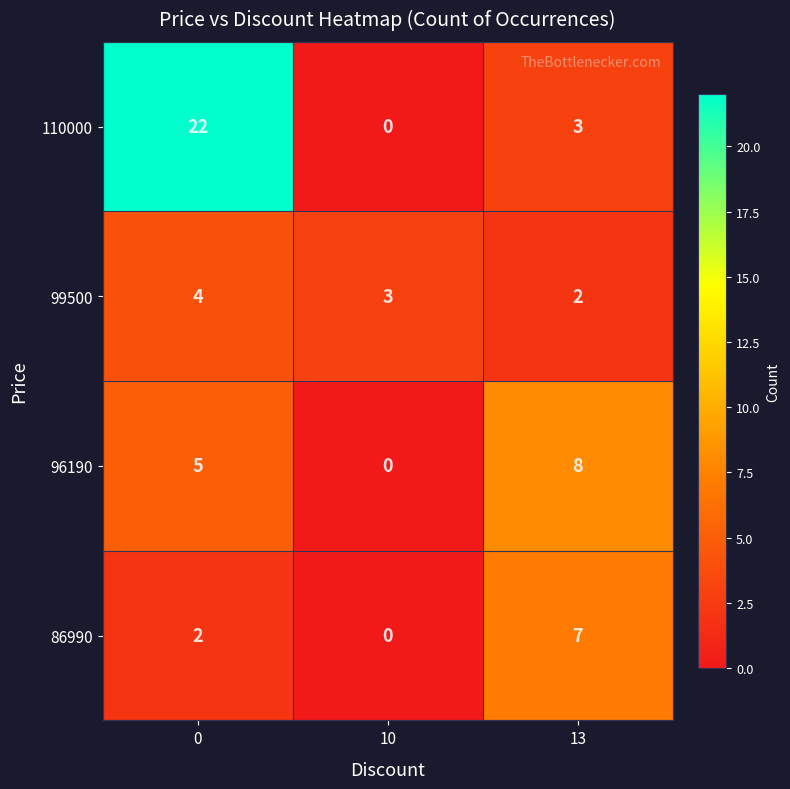

How many data points does each series have?

3